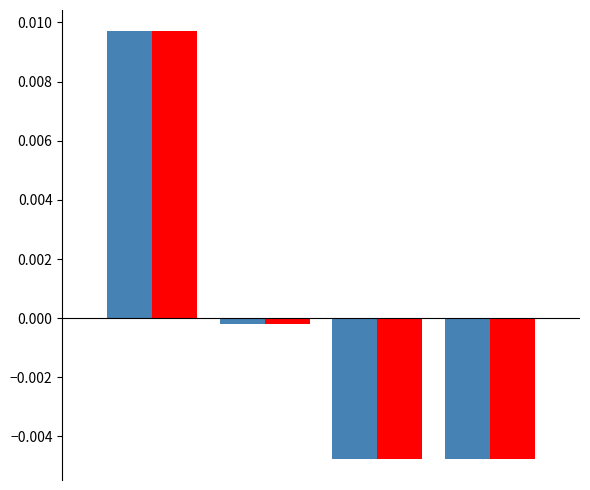

How many bars are there in total?

8